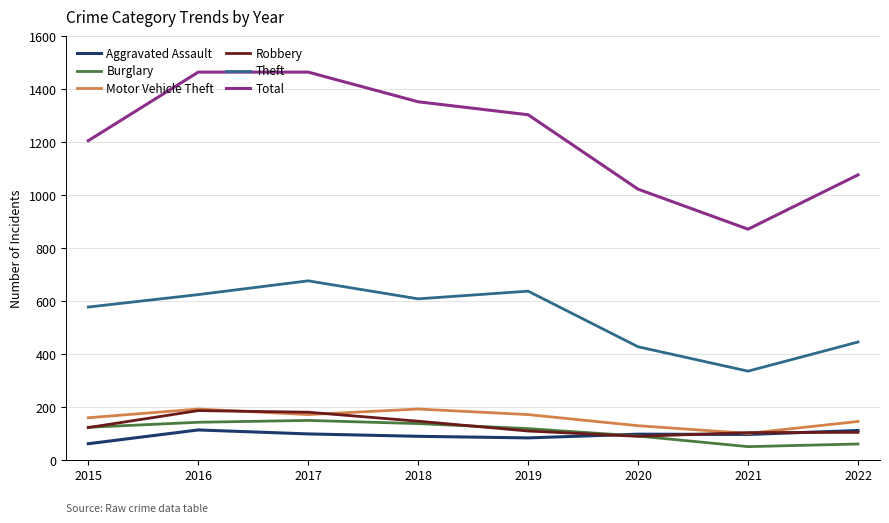

What is the minimum value shown in the chart?

51